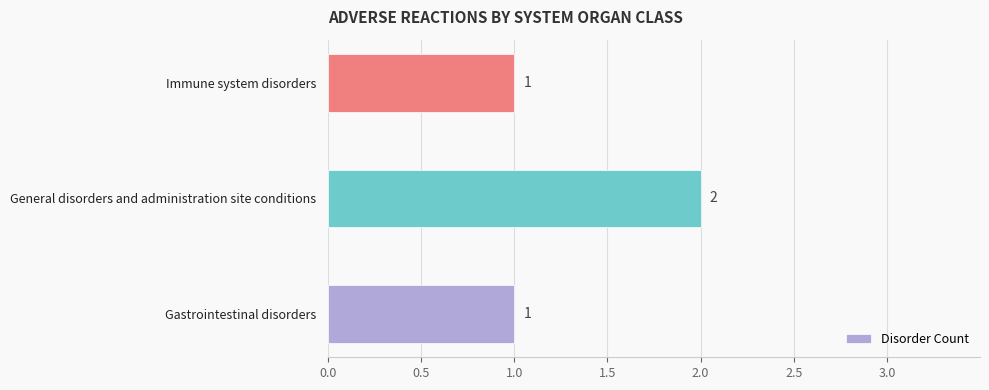

Which has a higher value, General disorders and administration site conditions or Immune system disorders?

General disorders and administration site conditions